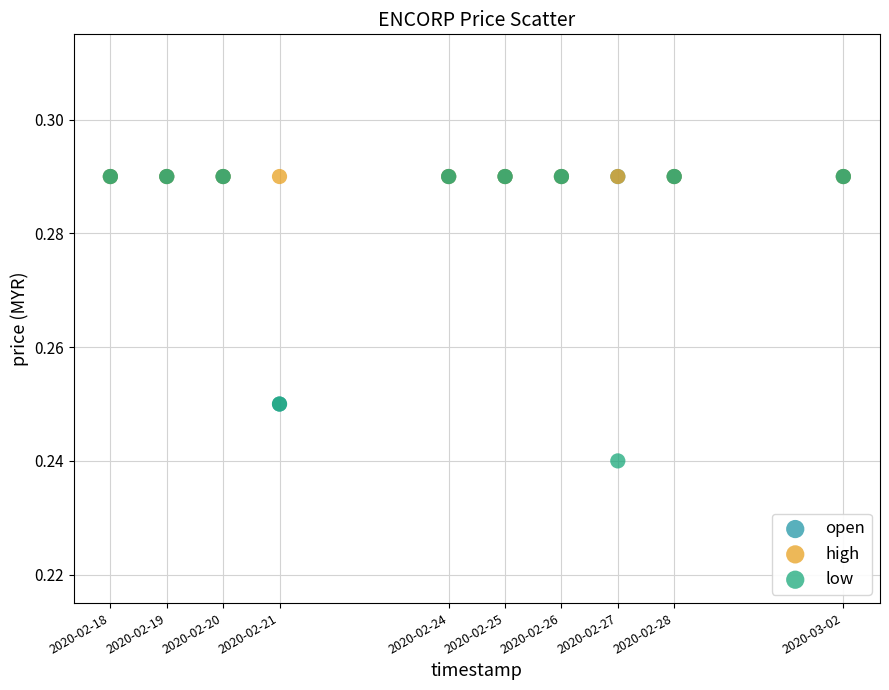

What are all the series names shown in the legend?

open, high, low